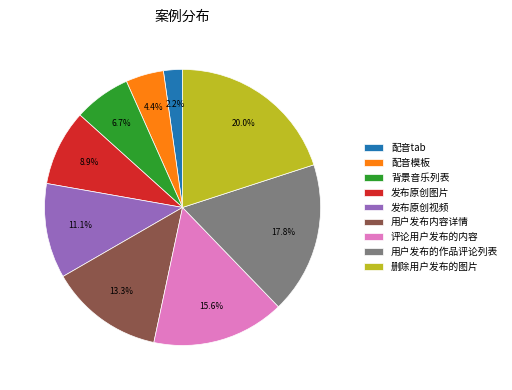

Do 背景音乐列表 and 用户发布内容详情 together represent more than half of the pie?

No